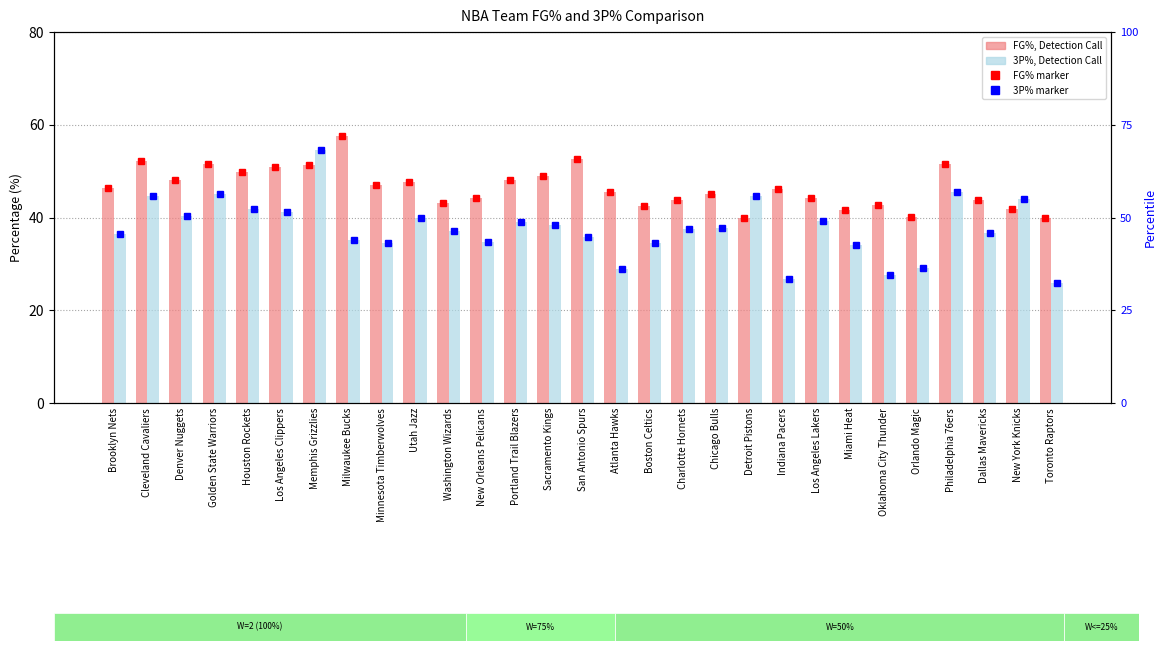

Are the bars grouped side by side (vs. stacked)?

Yes